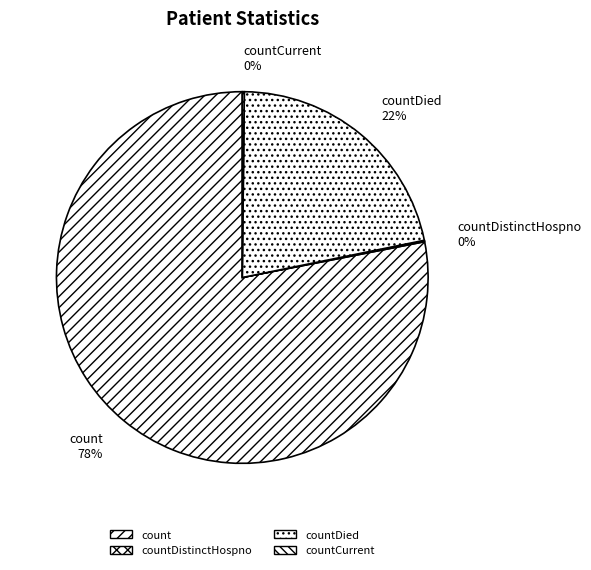

What is the ratio of the value at countDied to the value at count?

0.3